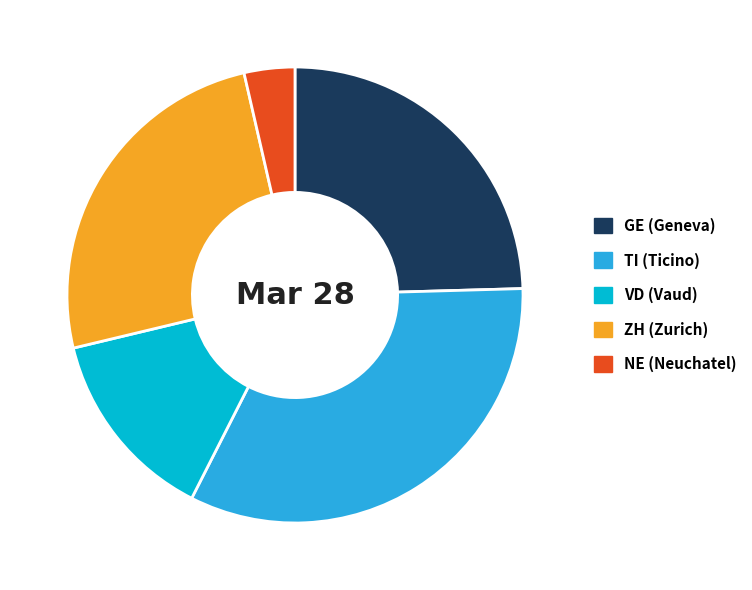

Which slice is the smallest?

NE (Neuchatel)